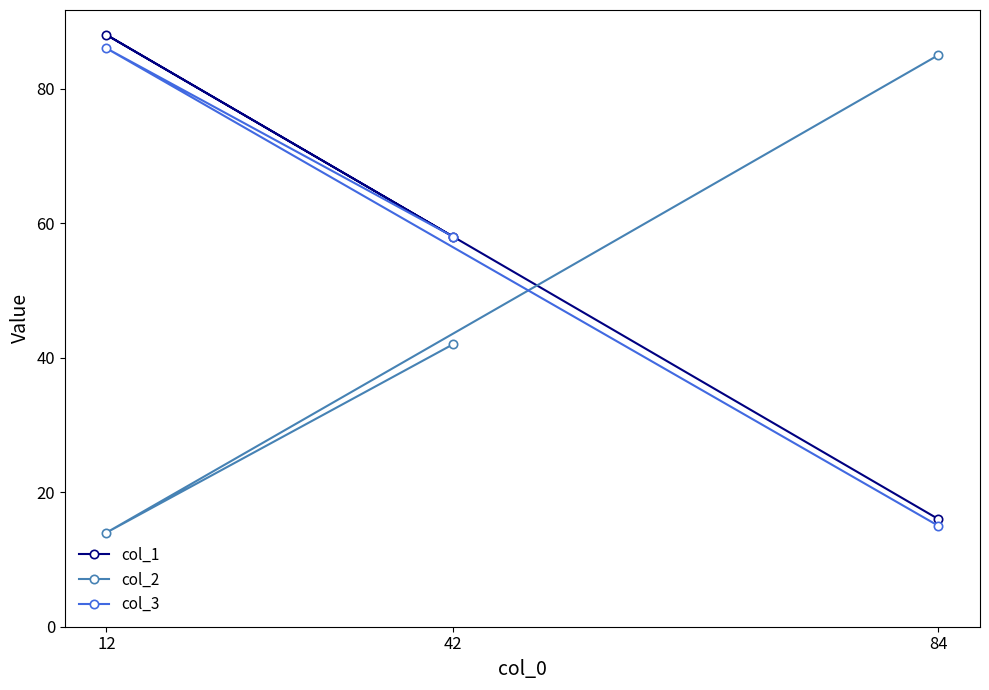

Does the chart have visible grid lines?

No